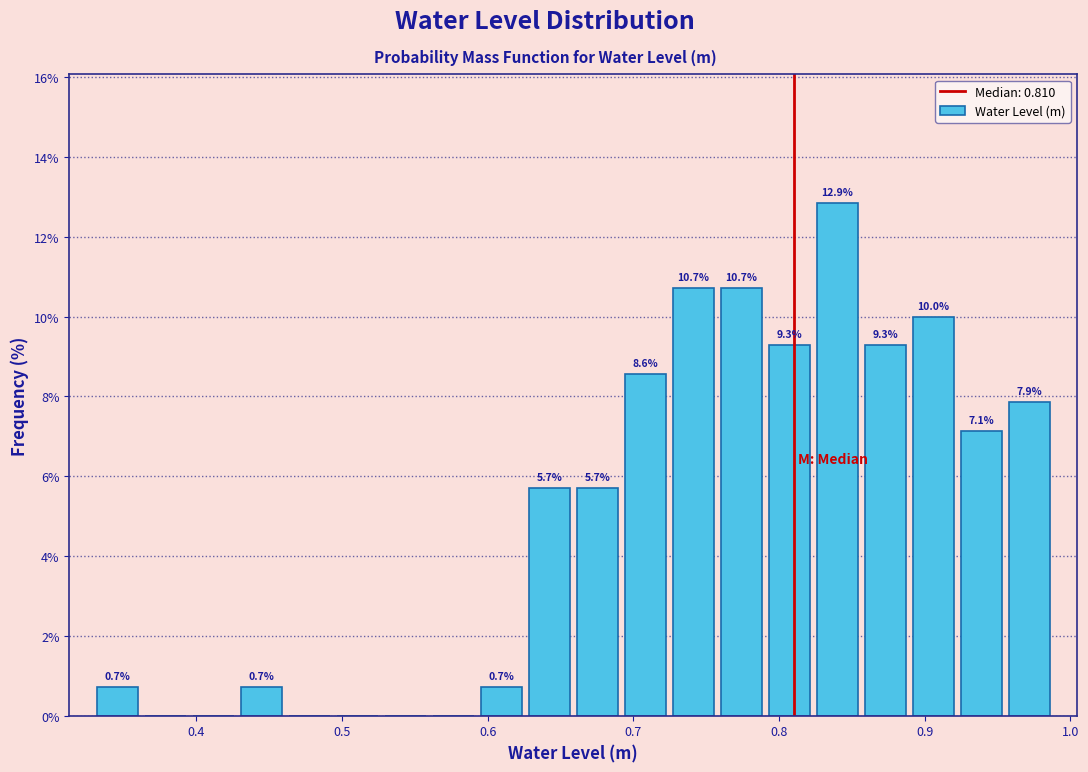

Read against the x-axis, roughly where is the centre of the tallest bar?

0.84